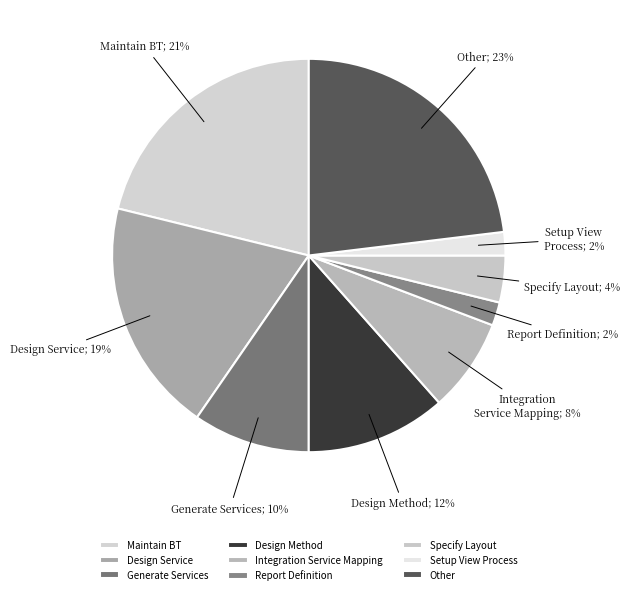

Is there any slice that represents more than half of the pie?

No